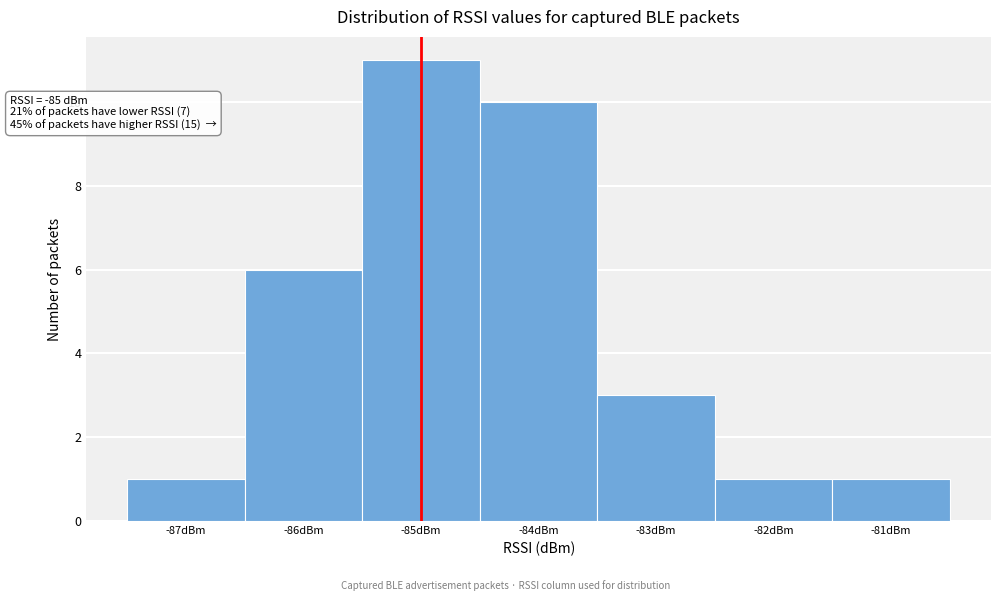

Over which range of the x-axis is the bar tallest?

-85.5 to -84.5